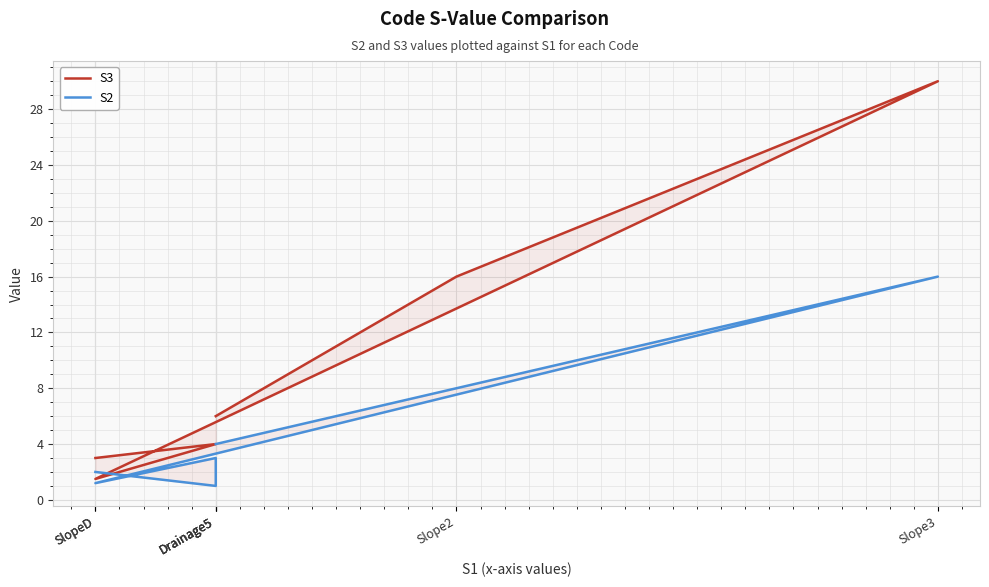

What is the value of the S3 point at the 6th from the left?

6.0